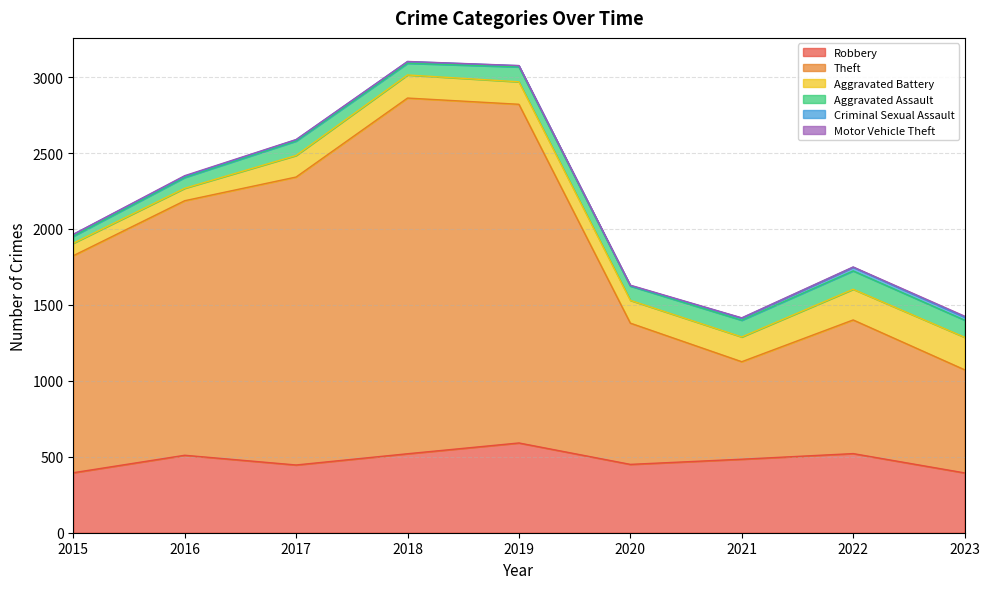

Which label corresponds to the largest value in the chart?

2018